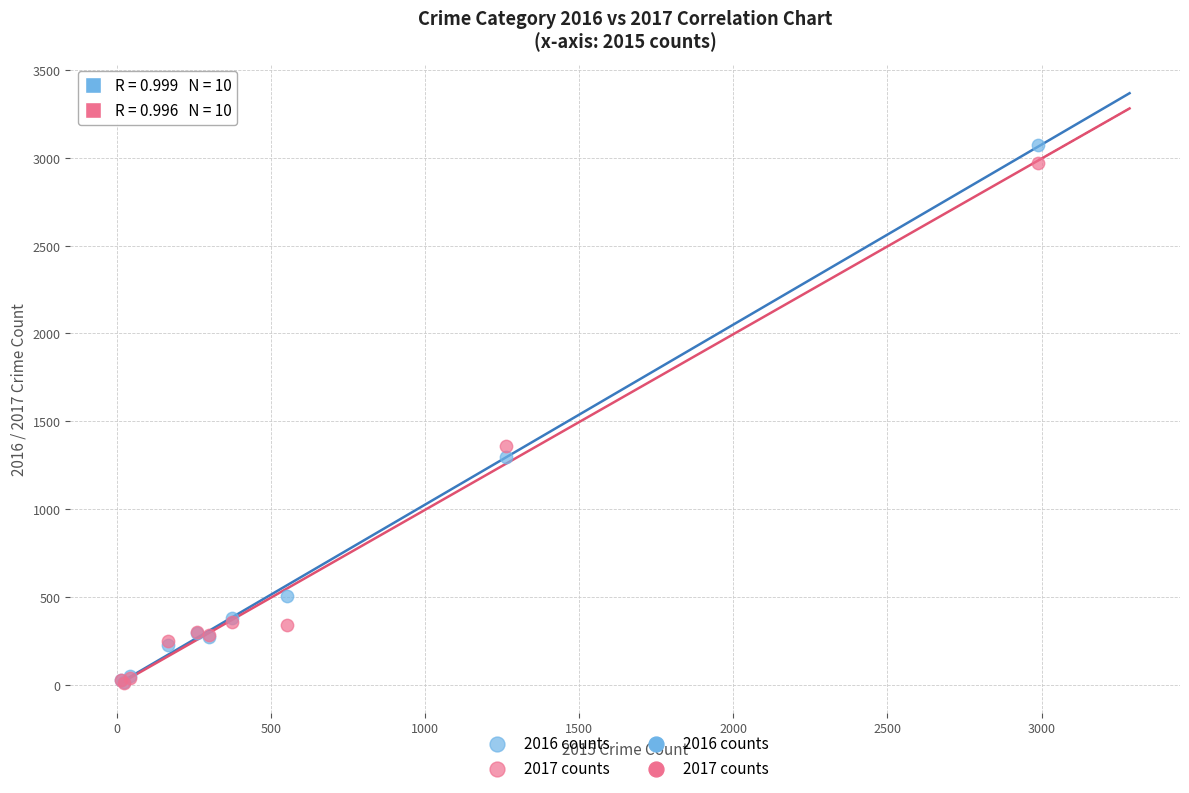

In the 2016 counts series, what Y value is closest to 1542?

1297